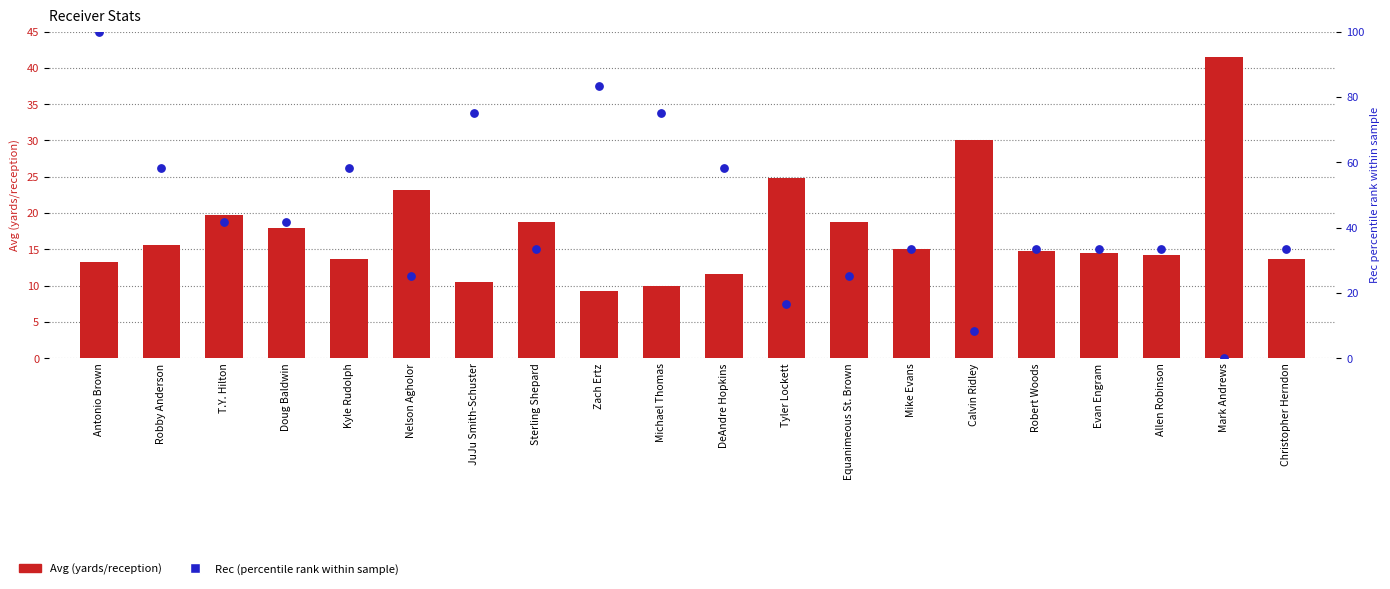

Which series reaches the minimum Y coordinate?

Rec (percentile rank)